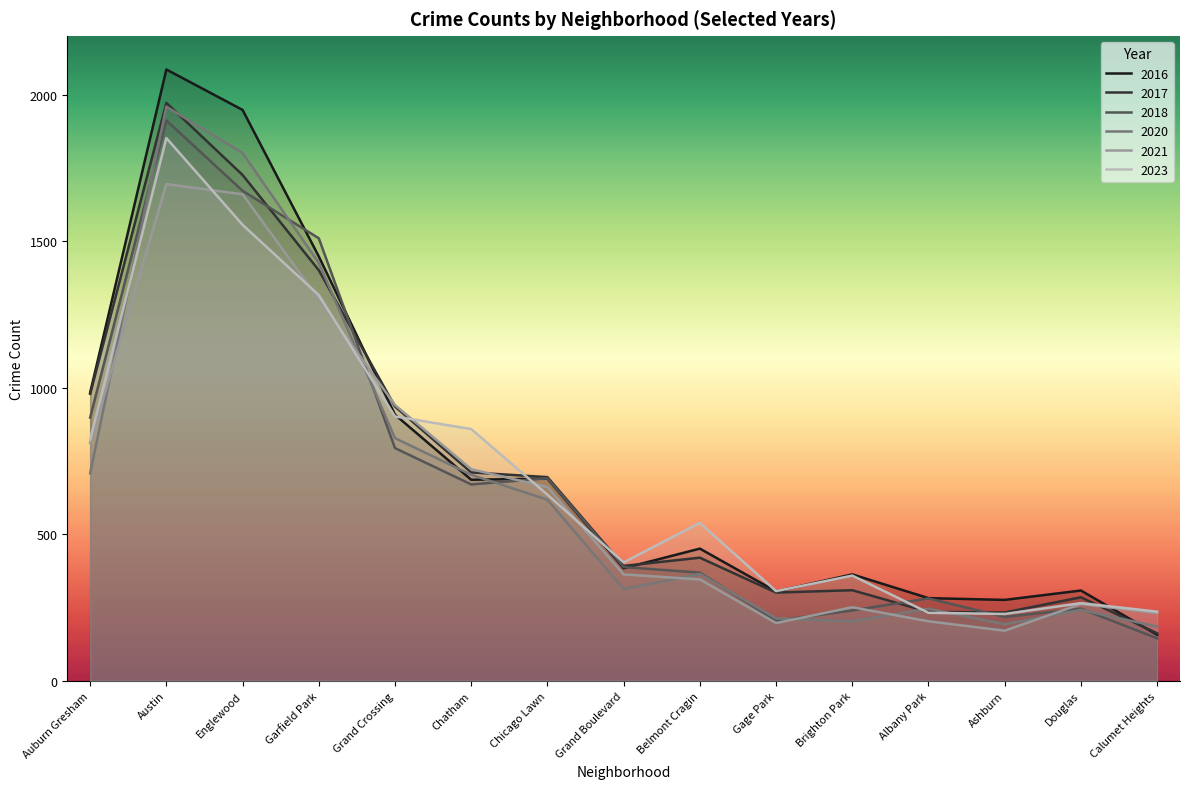

What is the difference between the maximum and second lowest values in the 2023 series?

1620